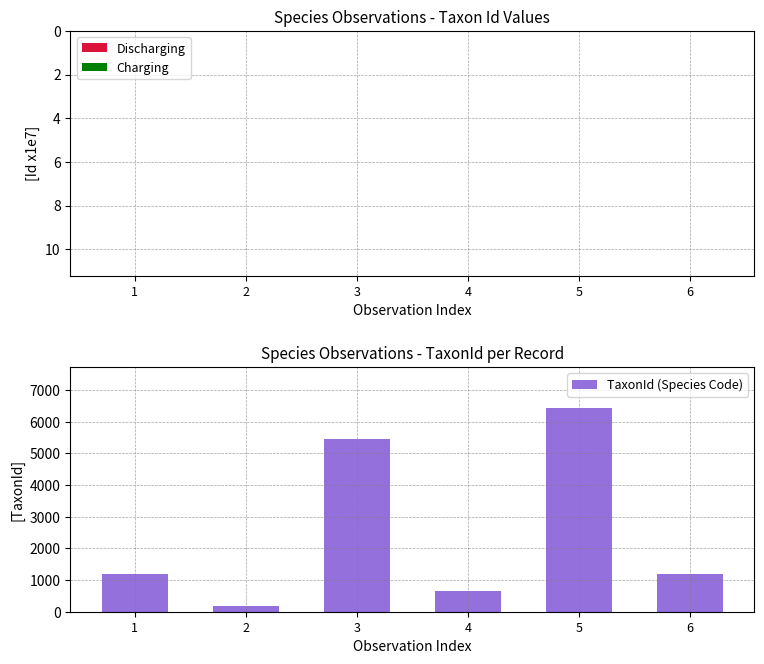

The Discharging series shows -9.7 at 3. True or false?

True